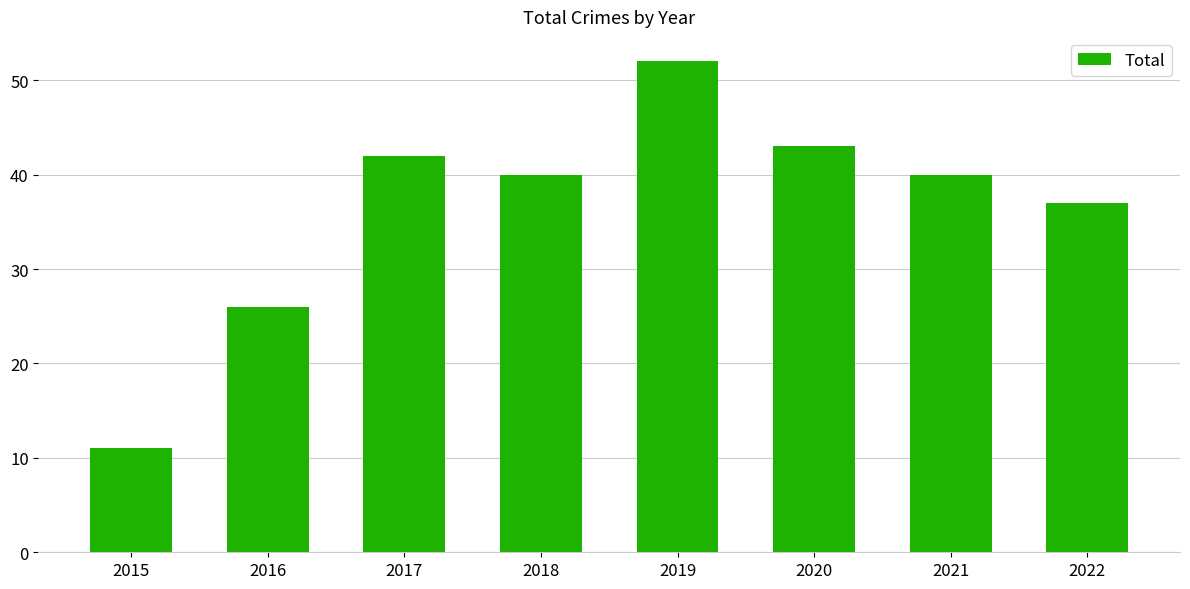

What is the smallest value displayed?

11